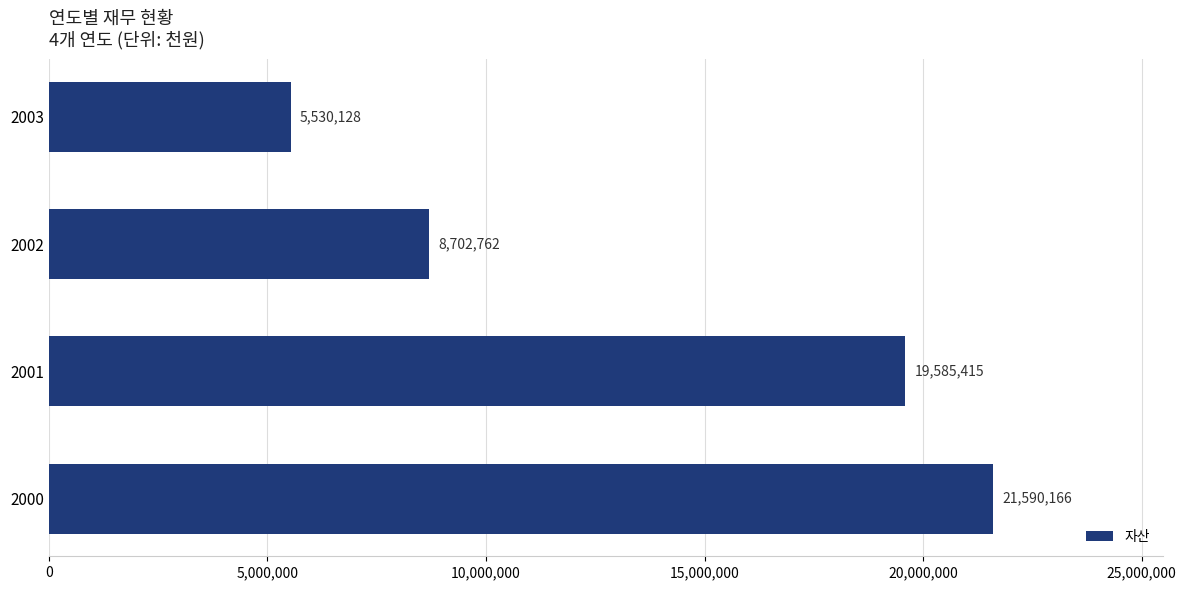

True or false: the data shows 10977461 at 2000.

False